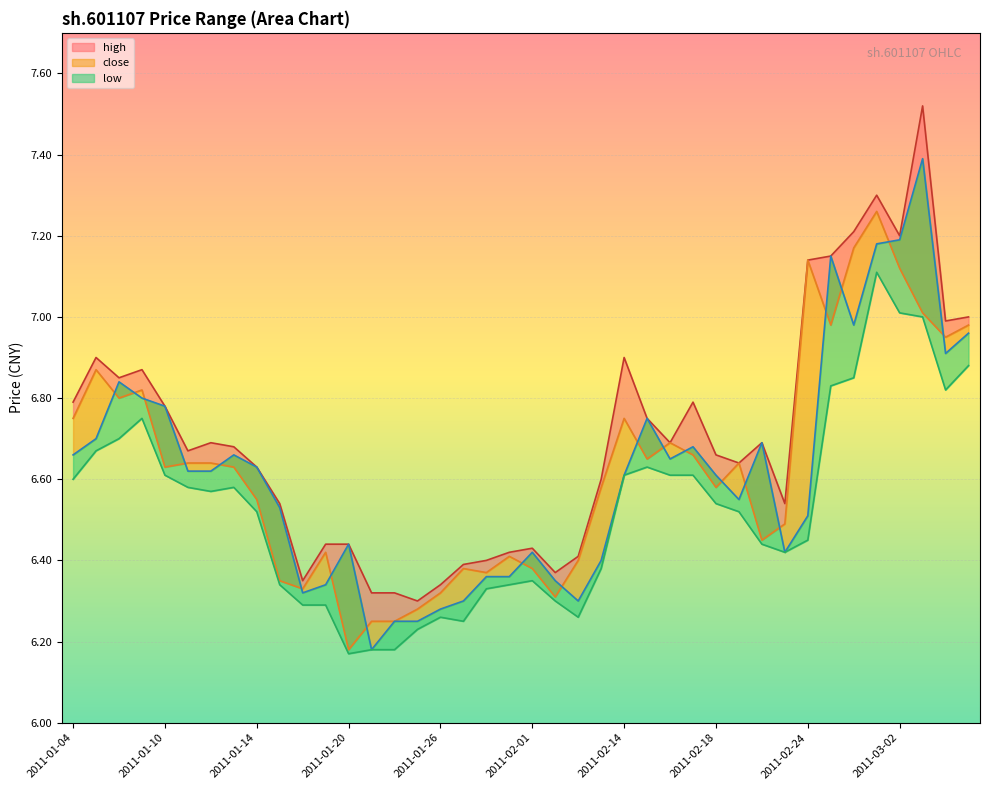

In high_line, how many points are lower than both neighbors (excluding endpoints)?

10